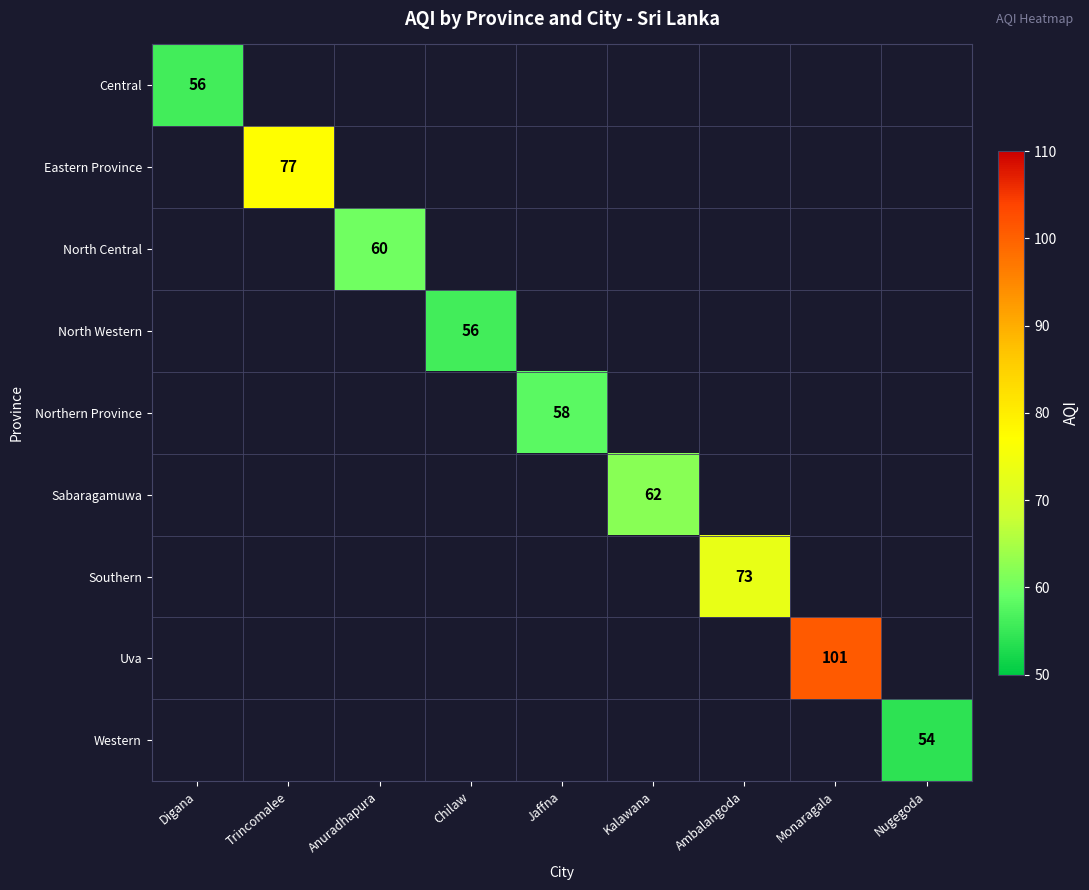

Is it true that Sabaragamuwa equals 13 at Kalawana?

False